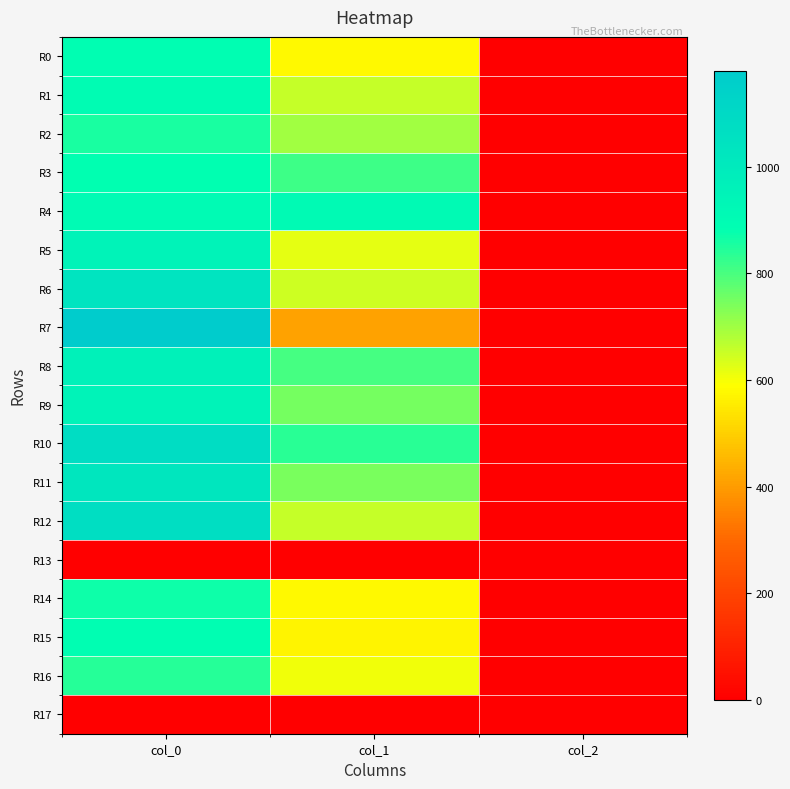

At col_2, list the series in order from largest to smallest.

R0, R1, R2, R3, R4, R5, R6, R7, R8, R9, R10, R11, R12, R14, R15, R16, R13, R17